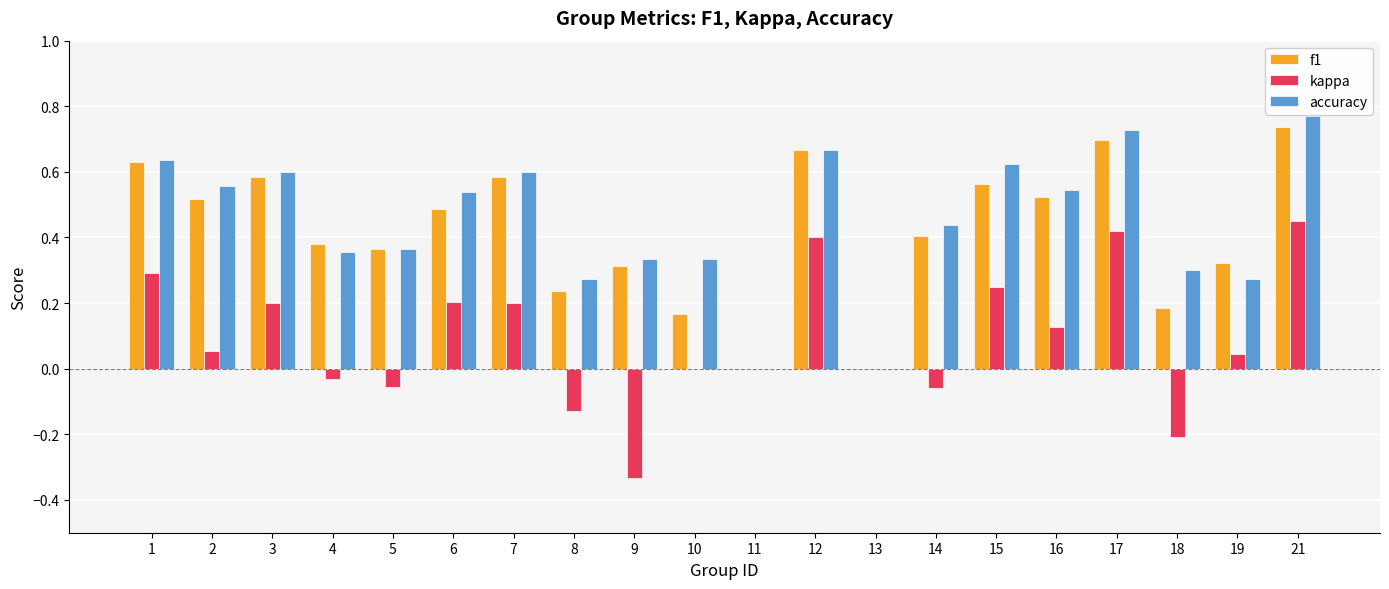

Is it true that accuracy equals 0.6 at 3?

True